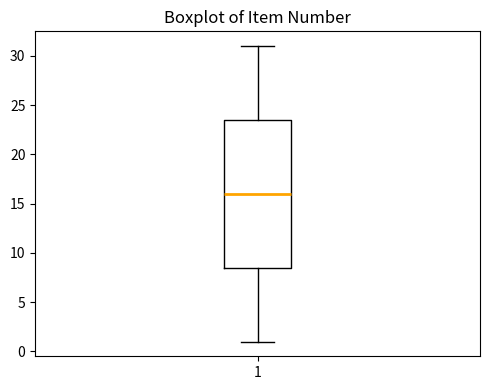

Transcribe this box plot: give where the median line is, the range the box spans, and where the two whiskers end, as read against the y-axis. The values are not printed on the chart, so give them approximately, as read against the axis.

median 16.0, box 8.5 to 23.5, whiskers 1.0 to 31.0